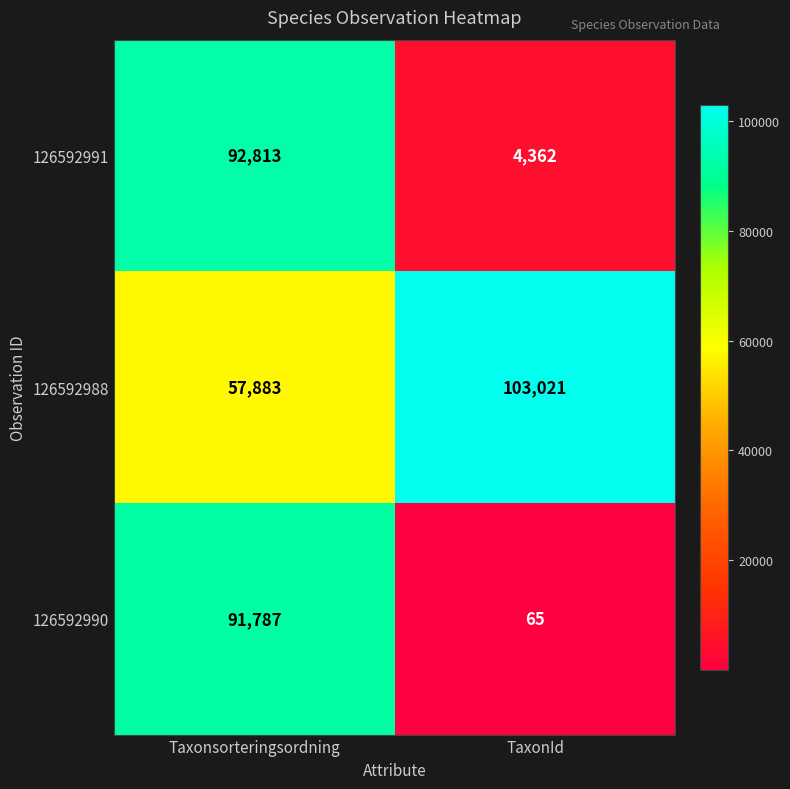

Reading left to right, transcribe all the data shown in this chart.

126592991: 92813	4362
126592988: 57883	103021
126592990: 91787	65